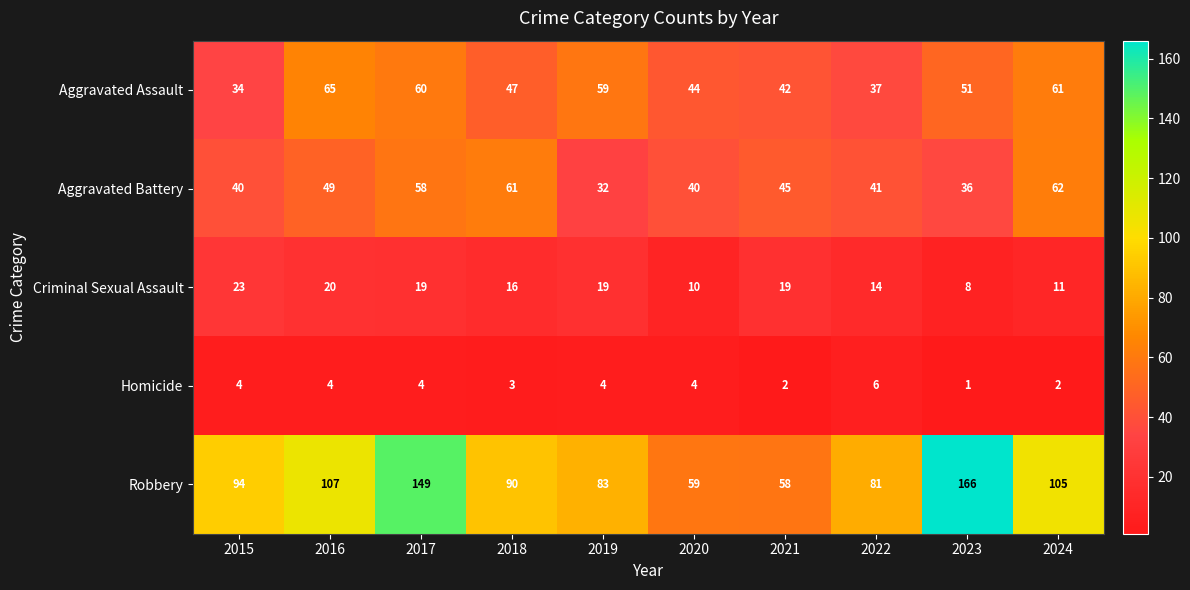

Between 2020 and 2021, which series saw the biggest shift?

Criminal Sexual Assault